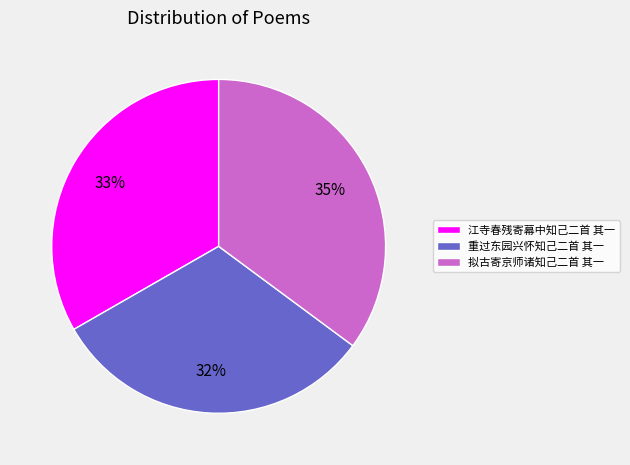

What is the ratio of the value at 拟古寄京师诸知己二首 其一 to the value at 江寺春残寄幕中知己二首 其一?

1.1